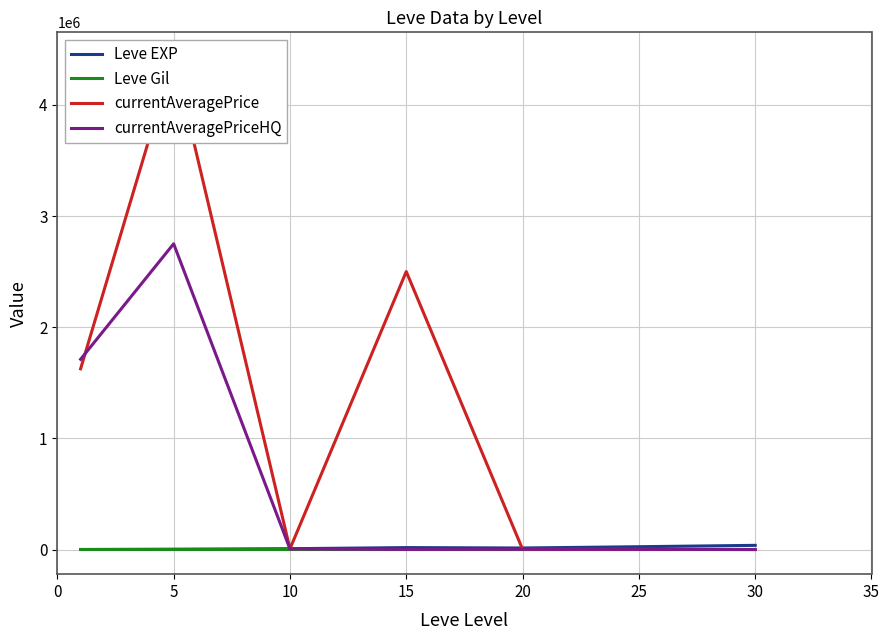

What are all the series names shown in the legend?

Leve EXP, Leve Gil, currentAveragePrice, currentAveragePriceHQ